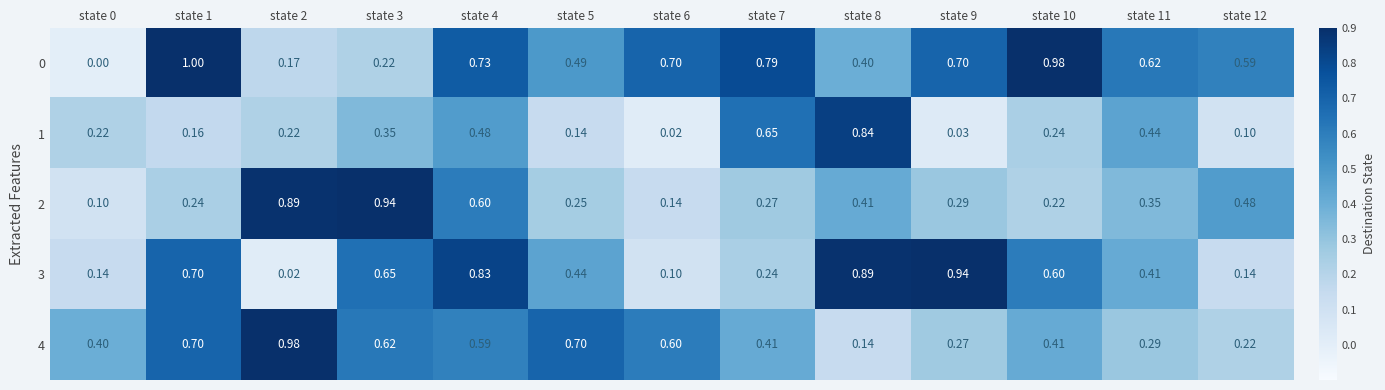

What is the total value across all series at state 2?

2.3